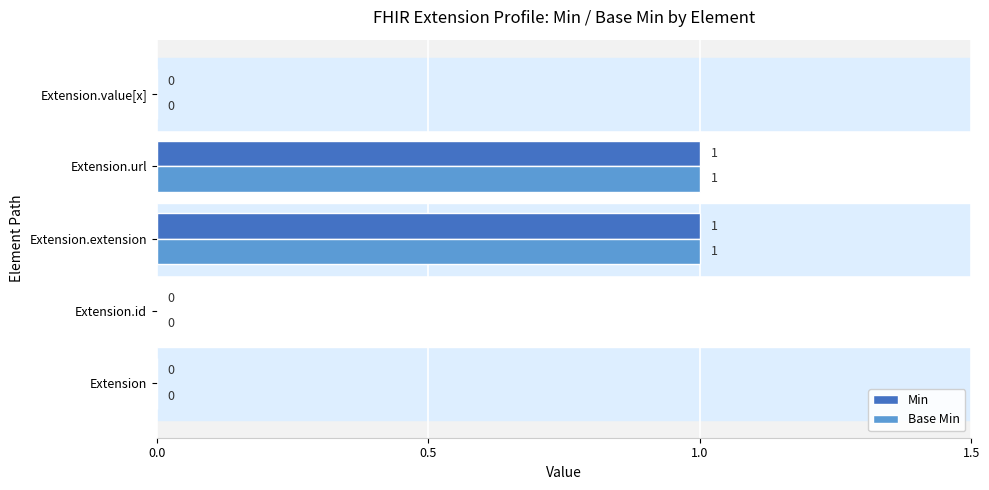

True or false: Base Min has a value of 1 at Extension.extension.

True